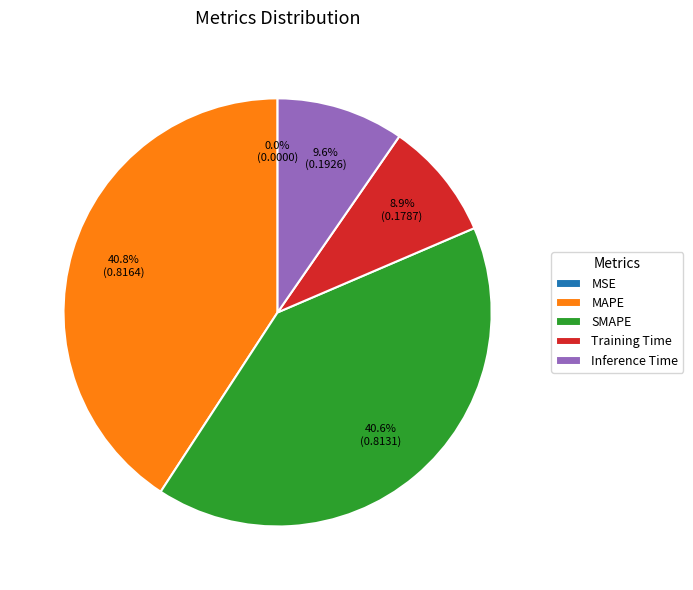

Between MAPE and Training Time, which is larger?

MAPE